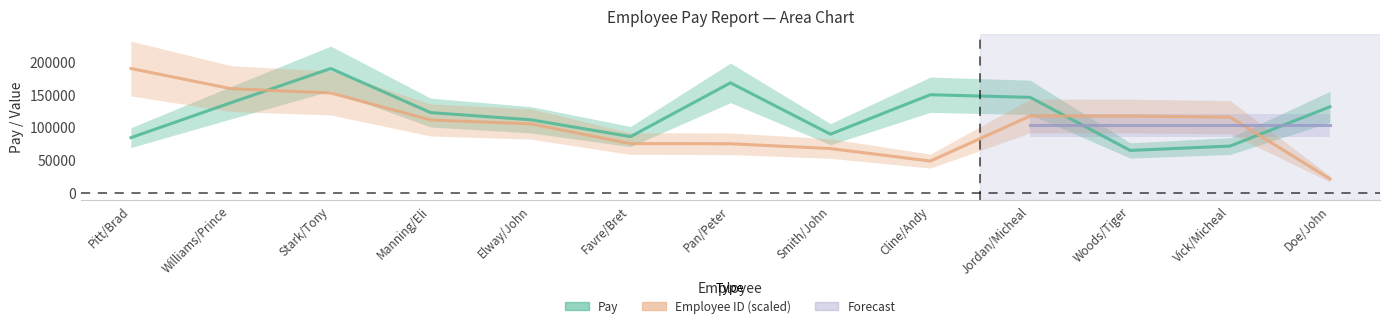

Is it true that Pay equals 149946.0 at Cline/Andy?

True